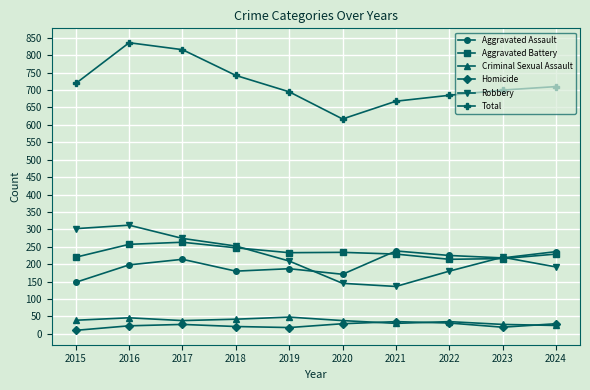

Does the chart have visible grid lines?

Yes